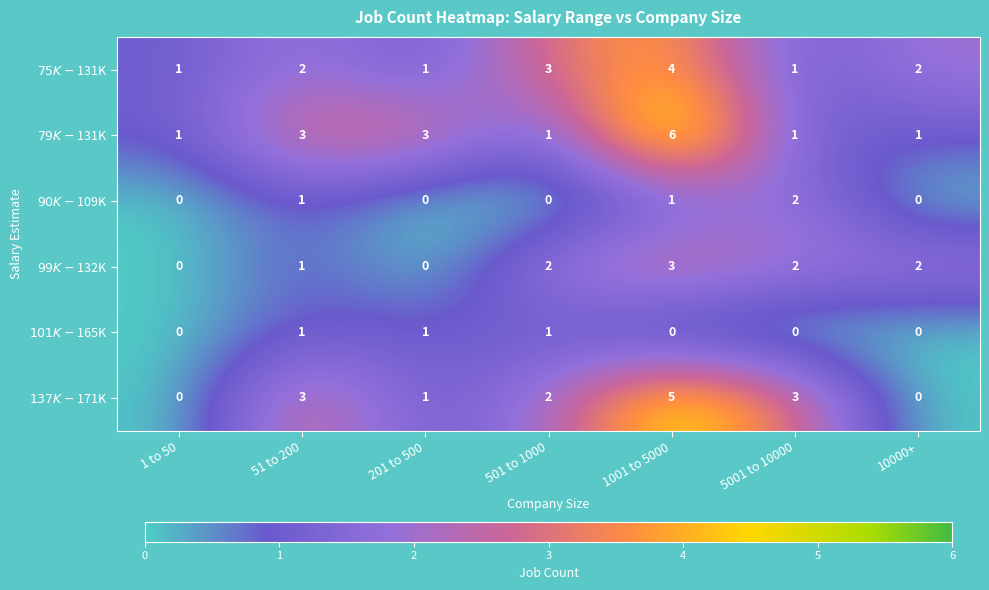

What is the total value across all series at 201 to 500?

6